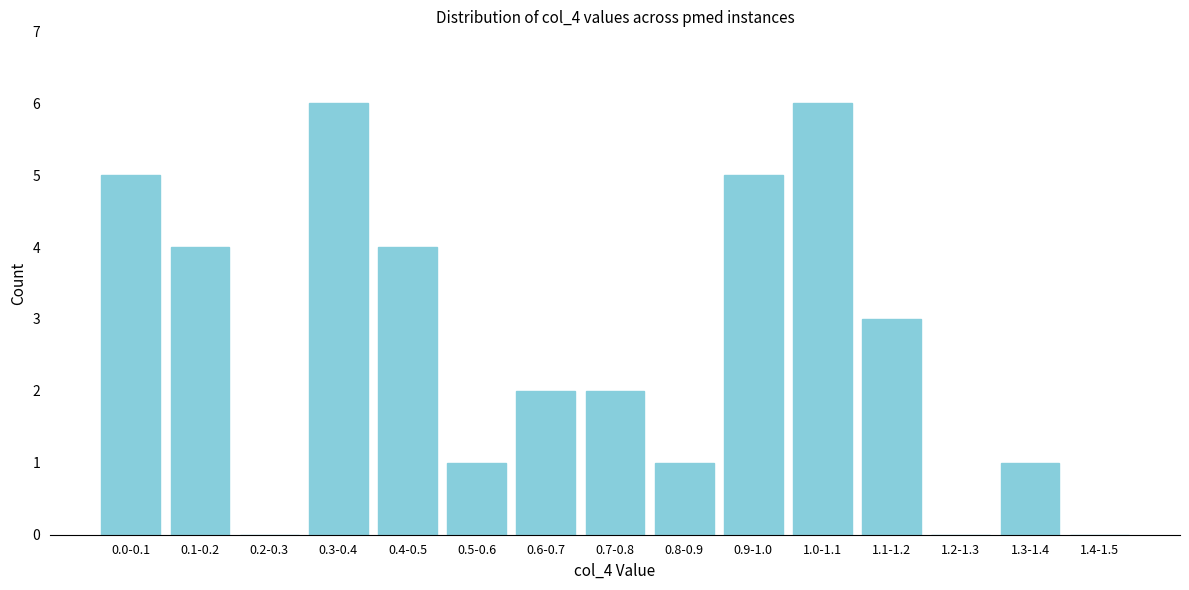

Reading left to right, extract all data points from this chart.

0.0-0.1=5	0.1-0.2=4	0.2-0.3=0	0.3-0.4=6	0.4-0.5=4	0.5-0.6=1	0.6-0.7=2	0.7-0.8=2	0.8-0.9=1	0.9-1.0=5	1.0-1.1=6	1.1-1.2=3	1.2-1.3=0	1.3-1.4=1	1.4-1.5=0